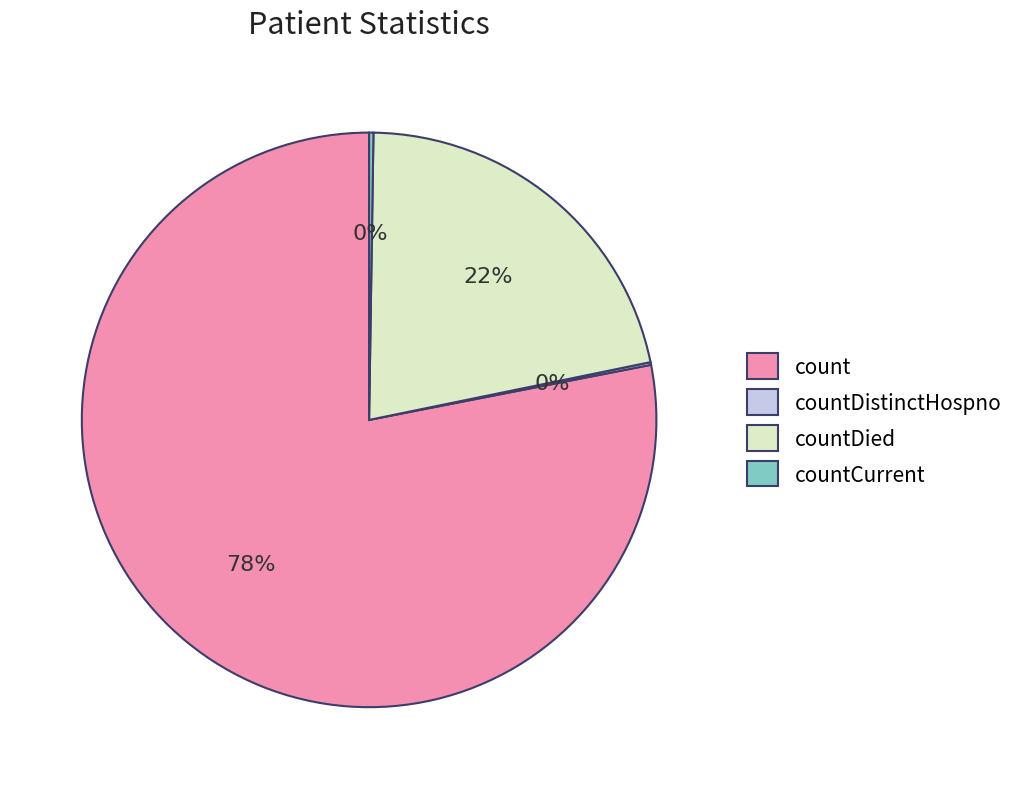

To the nearest percent, what percentage of the pie is countDied?

22%